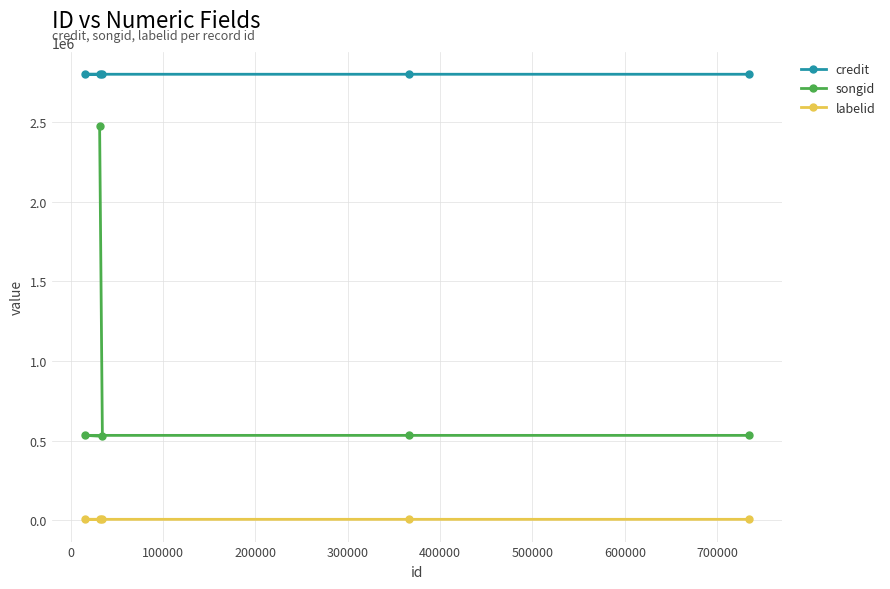

Count the number of categories in the chart.

5